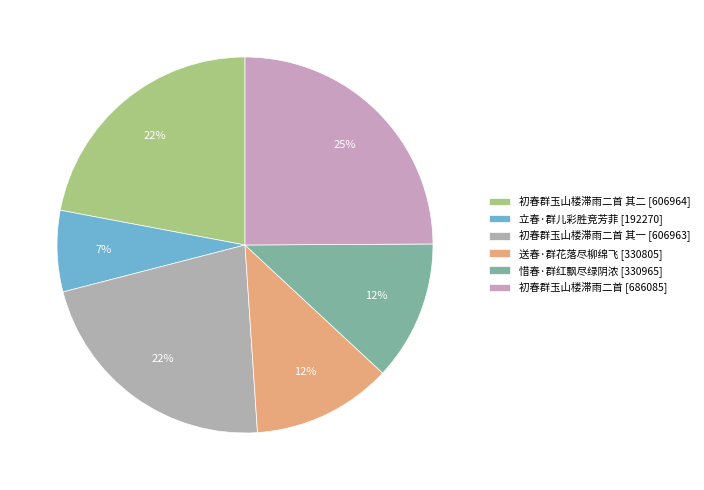

Rank the categories by value from lowest to highest.

立春·群儿彩胜竞芳菲, 送春·群花落尽柳绵飞, 惜春·群红飘尽绿阴浓, 初春群玉山楼滞雨二首 其一, 初春群玉山楼滞雨二首 其二, 初春群玉山楼滞雨二首